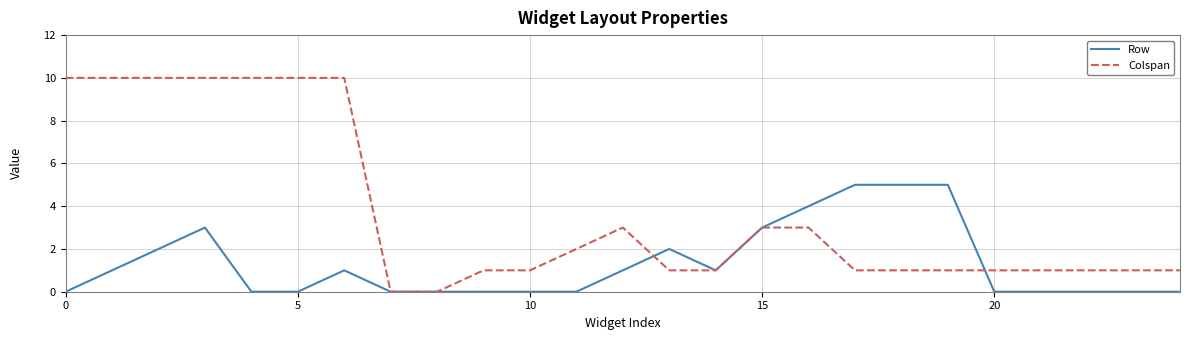

What is the maximum value for Row?

5